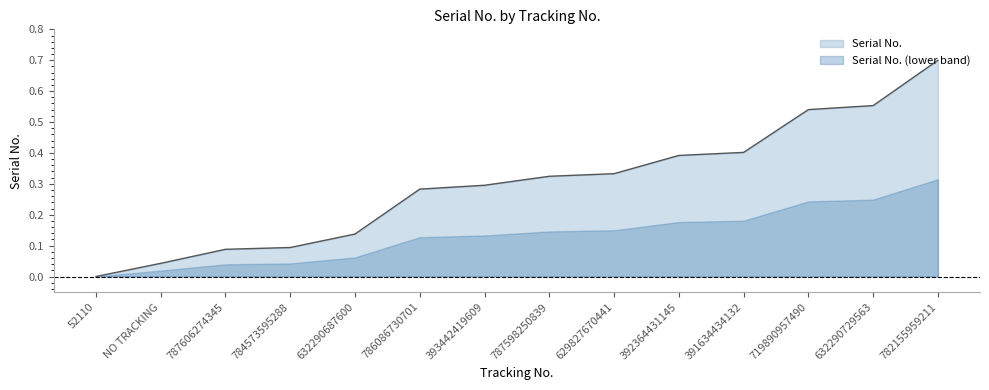

The chart shows a value of 0.4 at 392364431145. True or false?

True